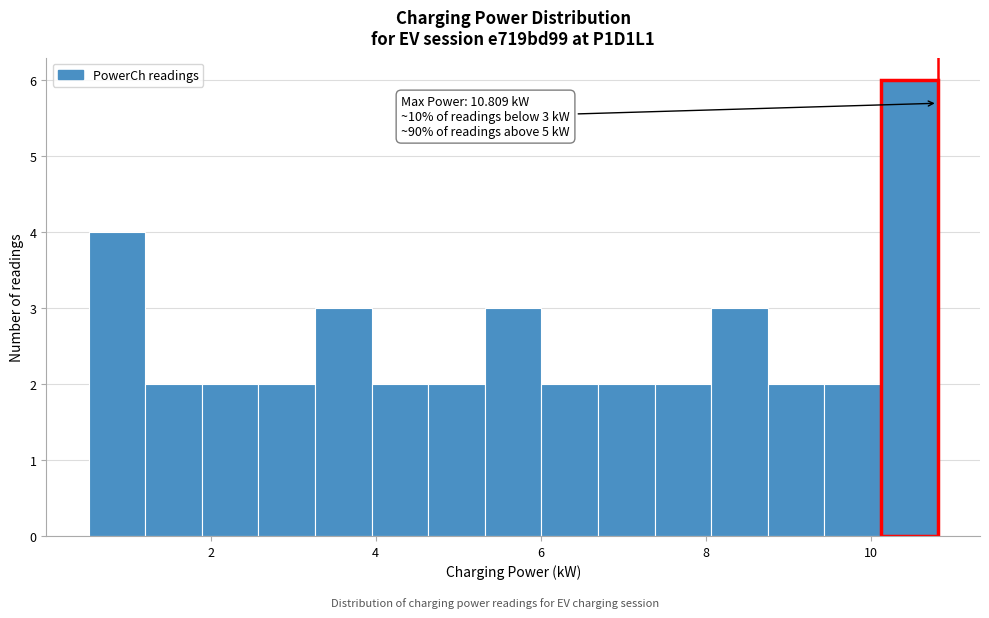

Read against the x-axis, roughly where is the centre of the tallest bar?

10.4